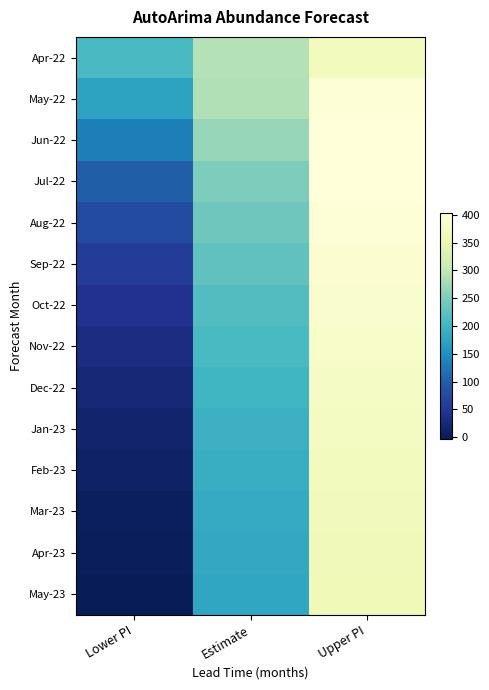

Reading right to left, what are all the values shown in this chart?

Apr-22: Upper PI=369.4	Estimate=289.1	Lower PI=208.7
May-22: Upper PI=398.9	Estimate=286.4	Lower PI=173.8
Jun-22: Upper PI=403.5	Estimate=267.2	Lower PI=131.0
Jul-22: Upper PI=402.0	Estimate=251.1	Lower PI=100.1
Aug-22: Upper PI=398.0	Estimate=237.4	Lower PI=76.7
Sep-22: Upper PI=393.0	Estimate=225.8	Lower PI=58.6
Oct-22: Upper PI=387.8	Estimate=216.0	Lower PI=44.2
Nov-22: Upper PI=382.7	Estimate=207.7	Lower PI=32.7
Dec-22: Upper PI=378.0	Estimate=200.7	Lower PI=23.5
Jan-23: Upper PI=373.6	Estimate=194.8	Lower PI=16.0
Feb-23: Upper PI=369.8	Estimate=189.8	Lower PI=9.8
Mar-23: Upper PI=366.3	Estimate=185.6	Lower PI=4.8
Apr-23: Upper PI=363.3	Estimate=182.0	Lower PI=0.6
May-23: Upper PI=360.7	Estimate=178.9	Lower PI=-2.8